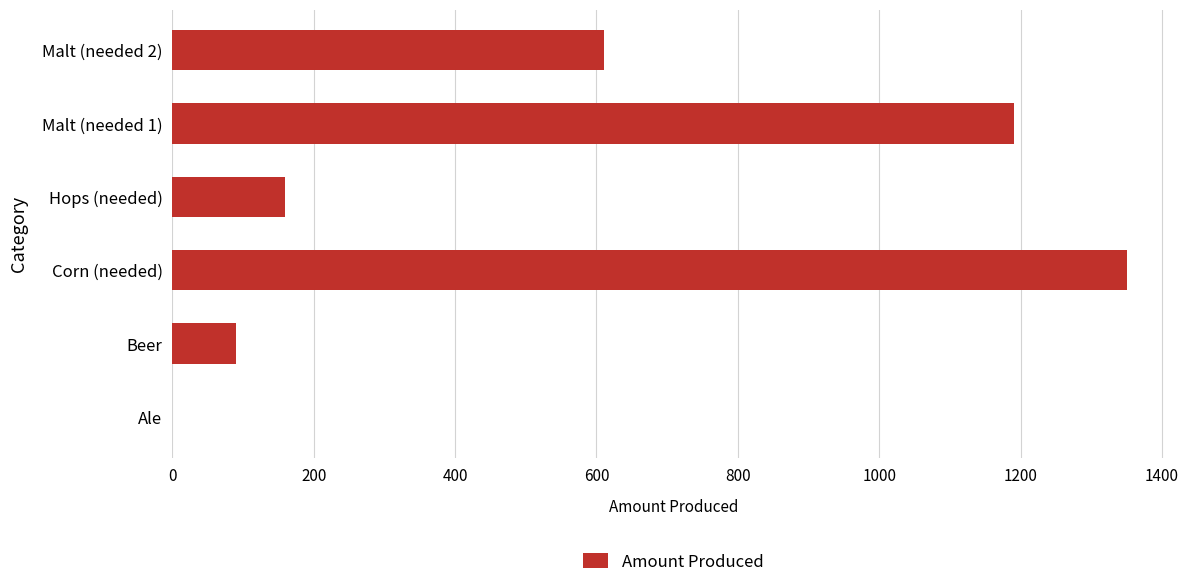

What is the change in value from Beer to Corn (needed)?

+1260